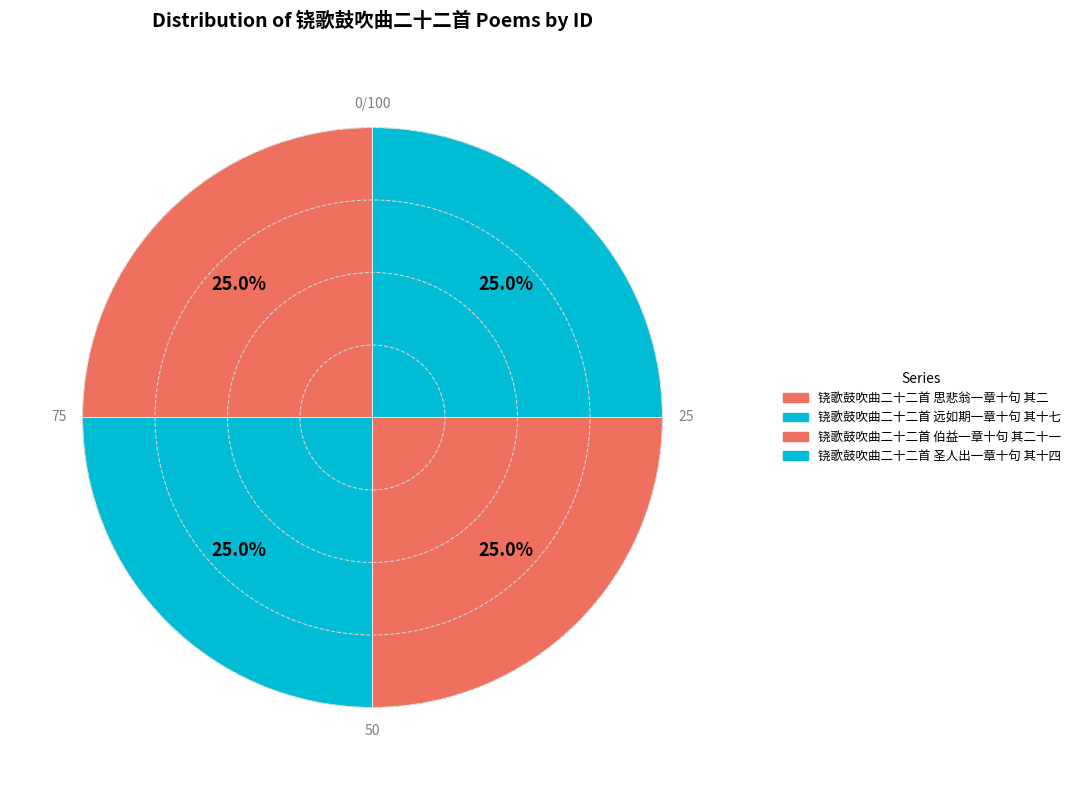

Is there any slice that represents more than half of the pie?

No